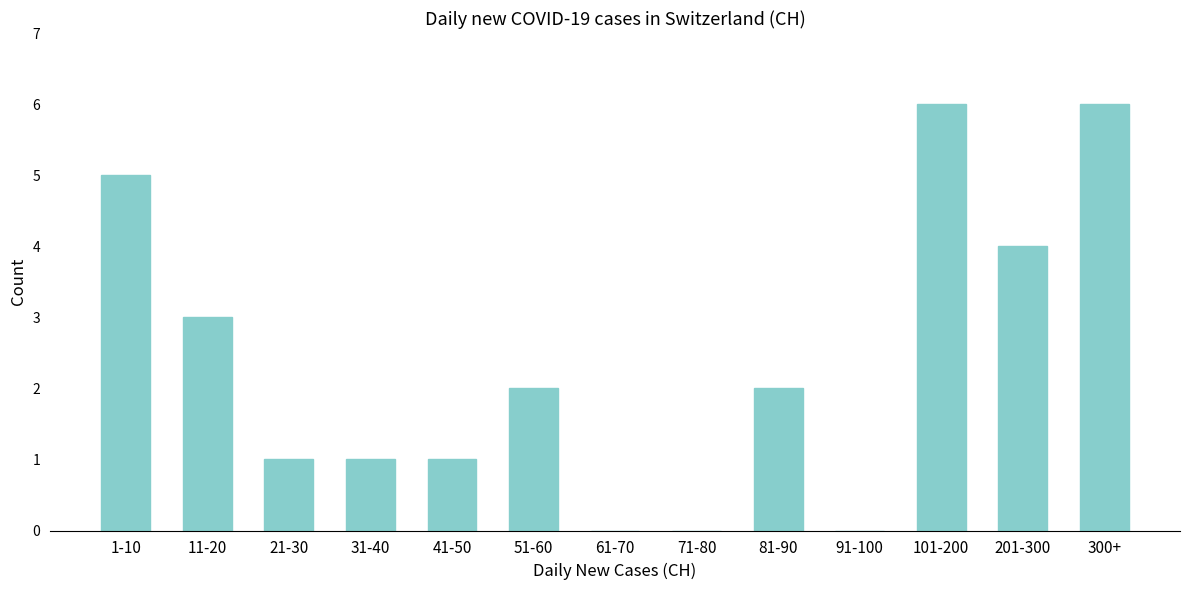

Reading right to left, what are all the values shown in this chart?

300+=6	201-300=4	101-200=6	91-100=0	81-90=2	71-80=0	61-70=0	51-60=2	41-50=1	31-40=1	21-30=1	11-20=3	1-10=5